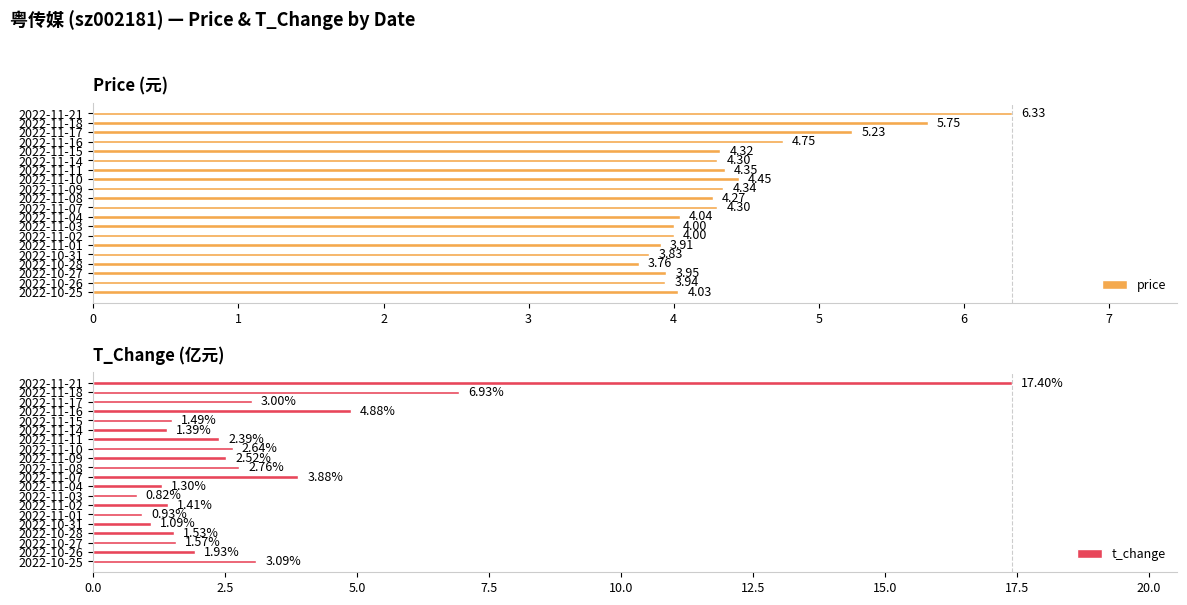

What is the difference between the maximum and minimum values in the t_change series?

16.6